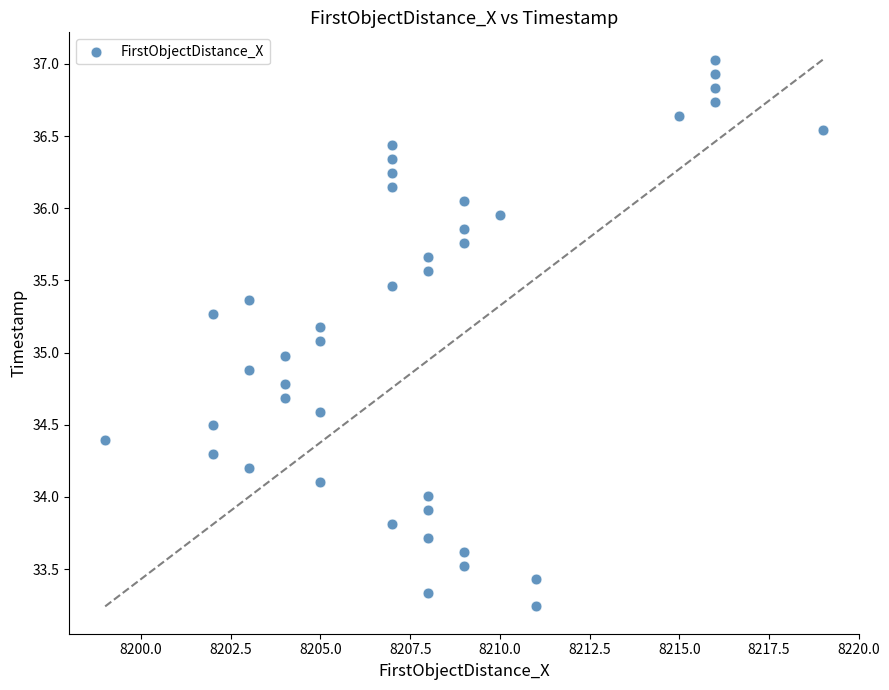

What is the range of X values (max minus min)?

20.0